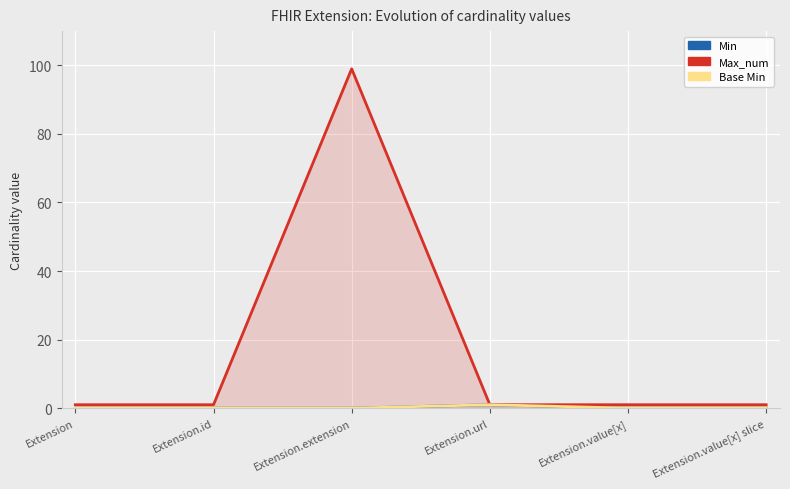

List the series in order of their peak value, lowest first.

Min, Base Min, Max_num